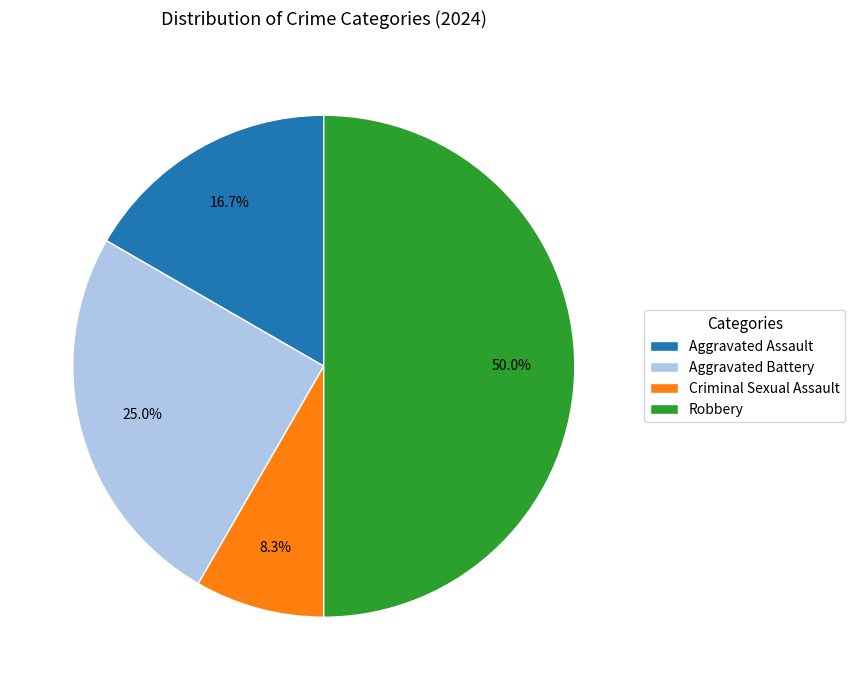

Is Aggravated Assault the majority of the pie?

No